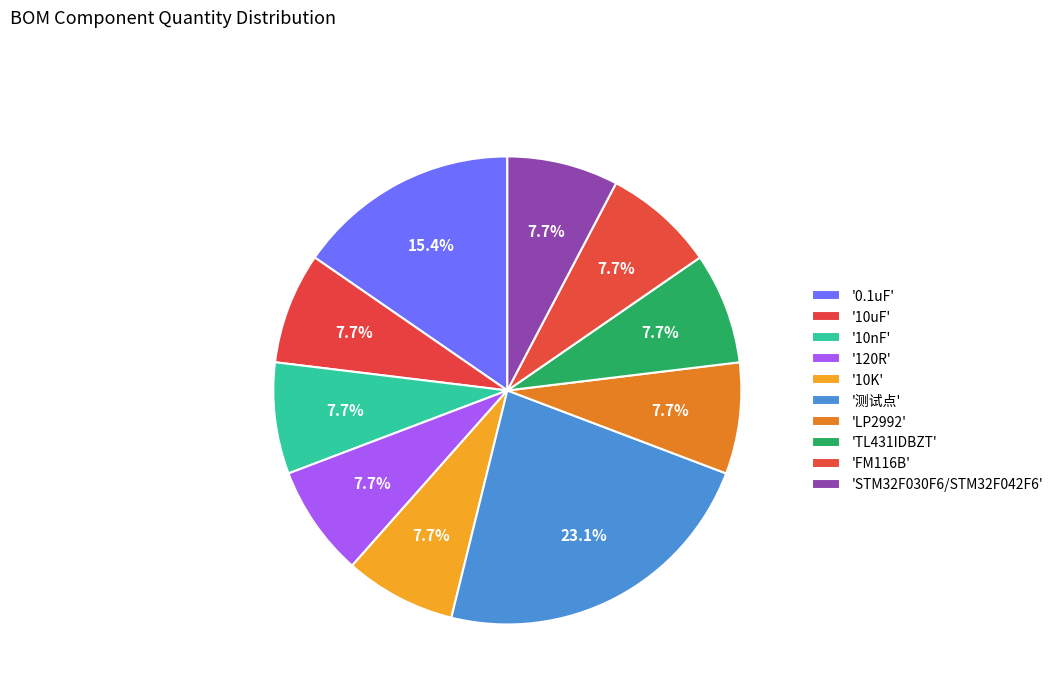

Rank the categories by value from highest to lowest.

测试点, 0.1uF, 10uF, 10nF, 120R, 10K, LP2992, TL431IDBZT, FM116B, STM32F030F6/STM32F042F6